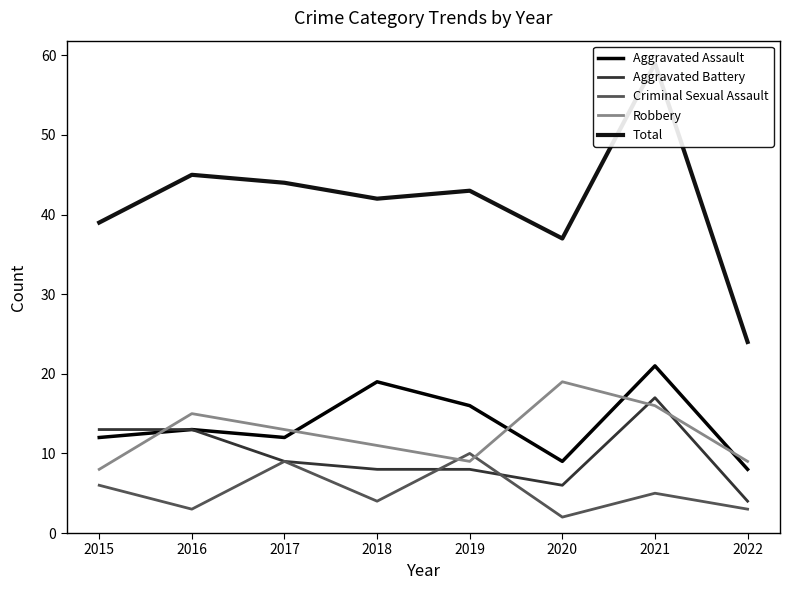

What is the maximum value shown in the chart?

59